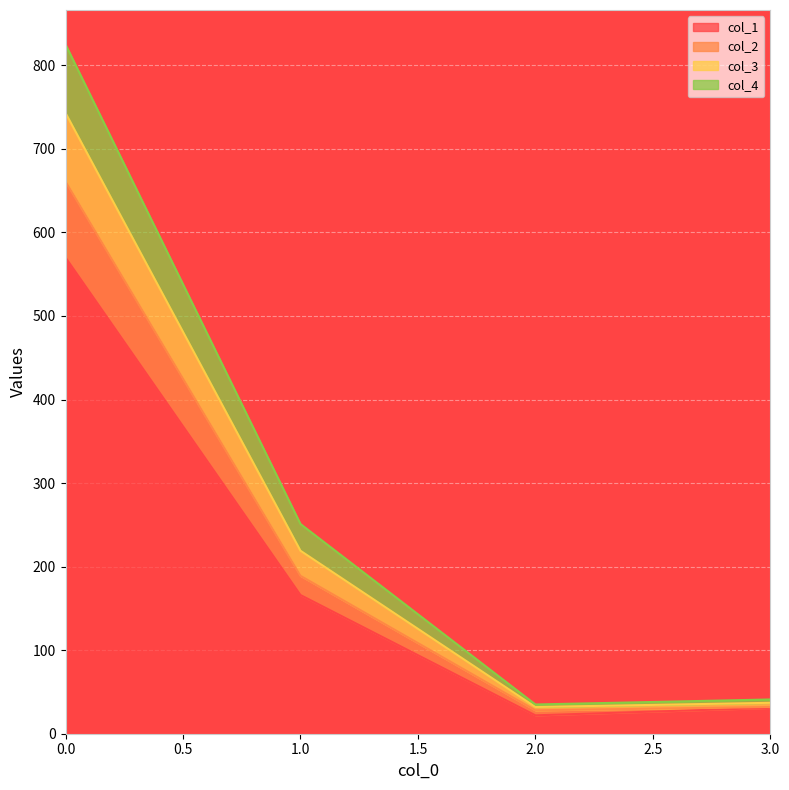

Which label corresponds to the smallest value in the chart?

2